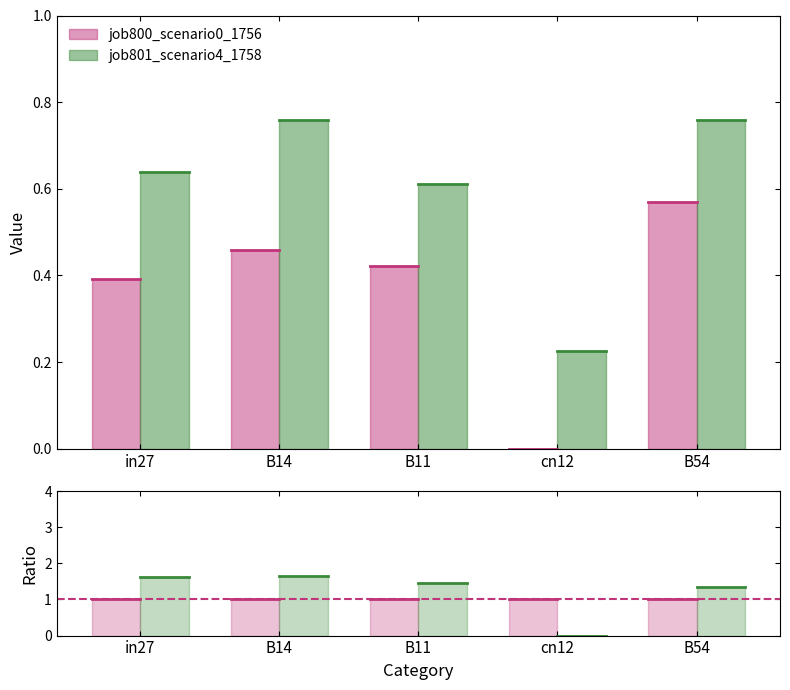

Which series has the largest total across all categories?

job801_scenario4_1758